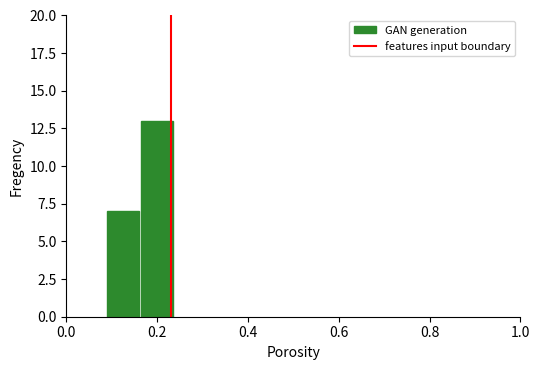

What is the value of the 2nd bar from the left?

13